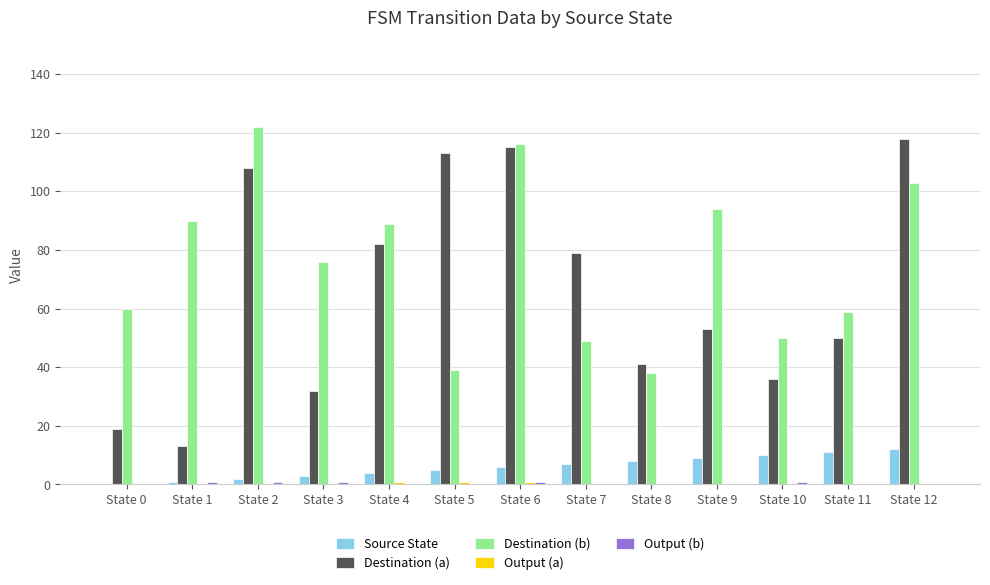

What is the average value of the Destination (a) series?

66